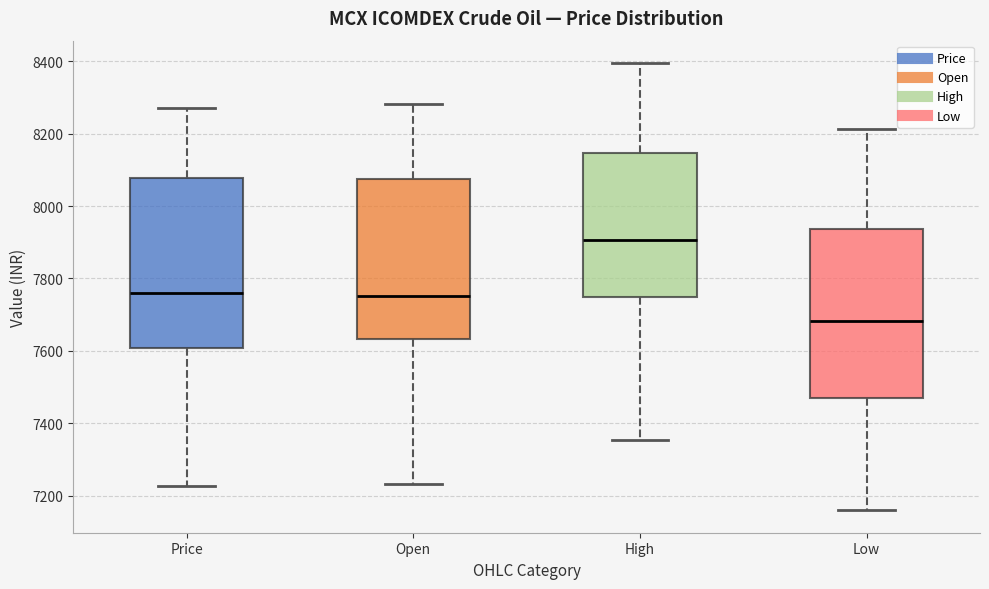

Reading left to right, transcribe this box plot: for each box, give where its median line is, the range the box spans, and where its two whiskers end, as read against the y-axis. The values are not printed on the chart, so give them approximately, as read against the axis.

Price: median 7760, box 7600 to 8080, whiskers 7220 to 8280
Open: median 7760, box 7640 to 8080, whiskers 7240 to 8280
High: median 7900, box 7740 to 8140, whiskers 7360 to 8400
Low: median 7680, box 7460 to 7940, whiskers 7160 to 8220